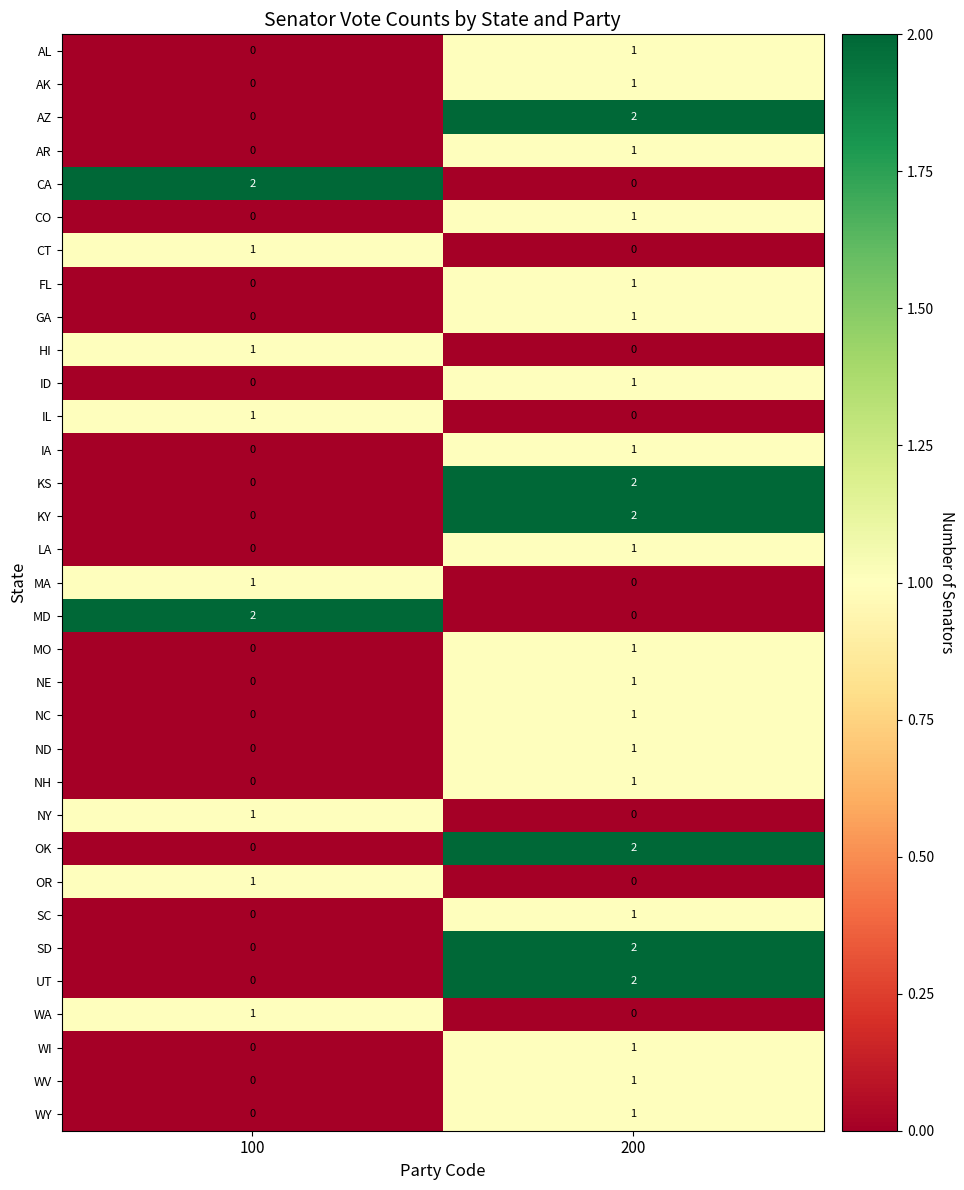

At which label is AK closest to 0?

100